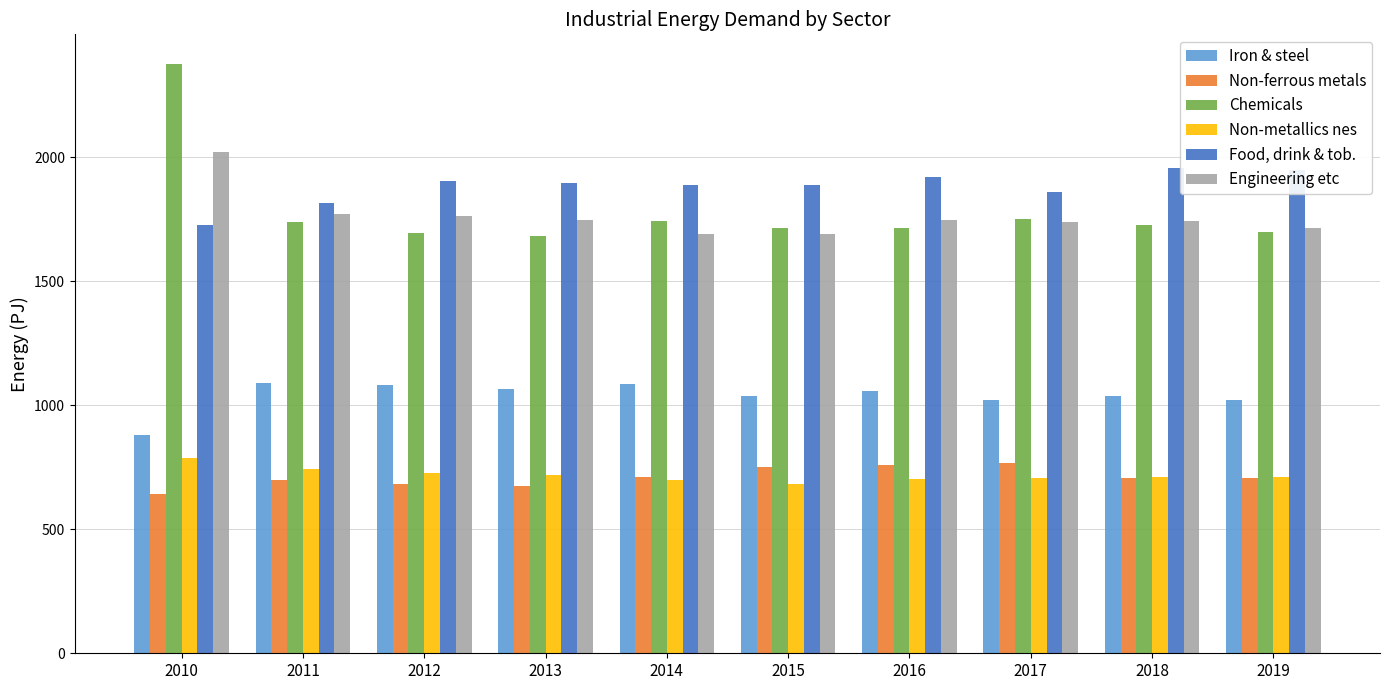

Which series has the widest spread of values?

Chemicals